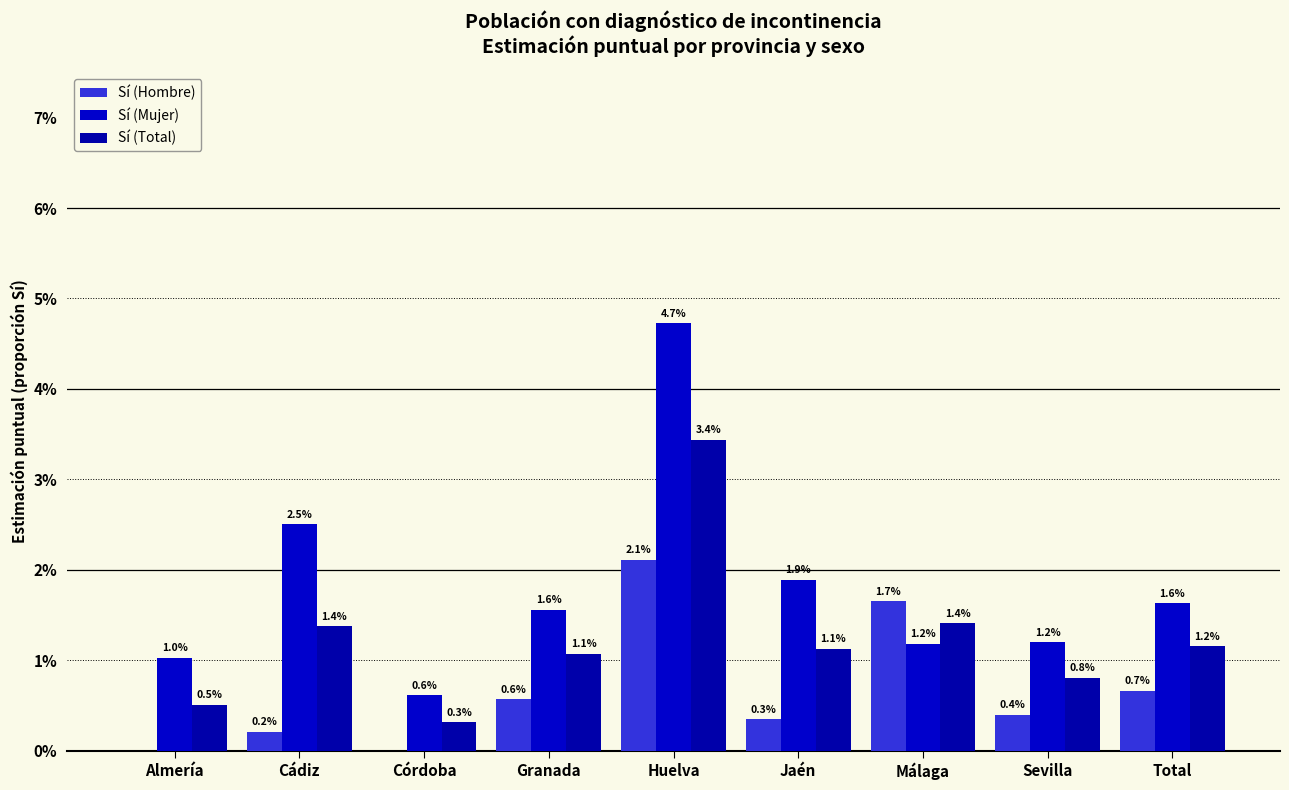

Rank the categories by Sí (Hombre) value from highest to lowest.

Huelva, Málaga, Total, Granada, Sevilla, Jaén, Cádiz, Almería, Córdoba